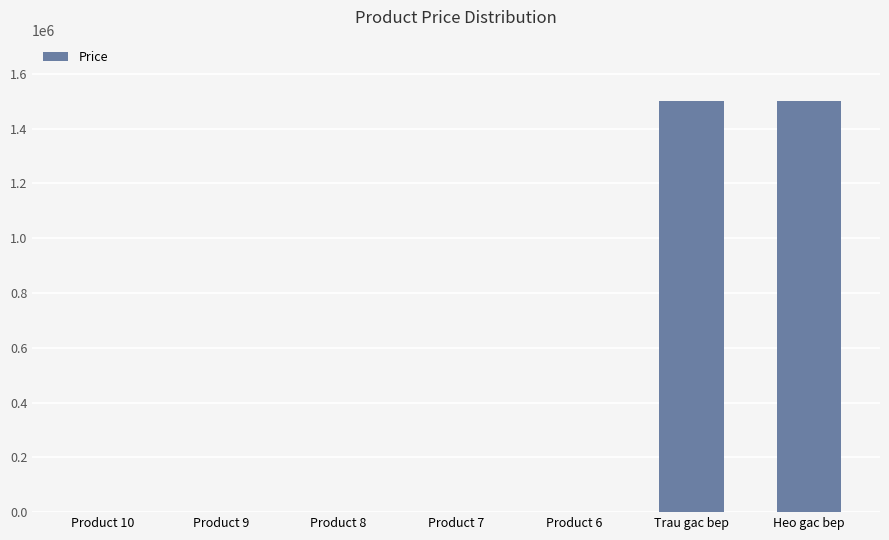

Reading left to right, what are all the values shown in this chart?

Product 10=1000	Product 9=1000	Product 8=1000	Product 7=1000	Product 6=1000	Trau gac bep=1500000	Heo gac bep=1500000